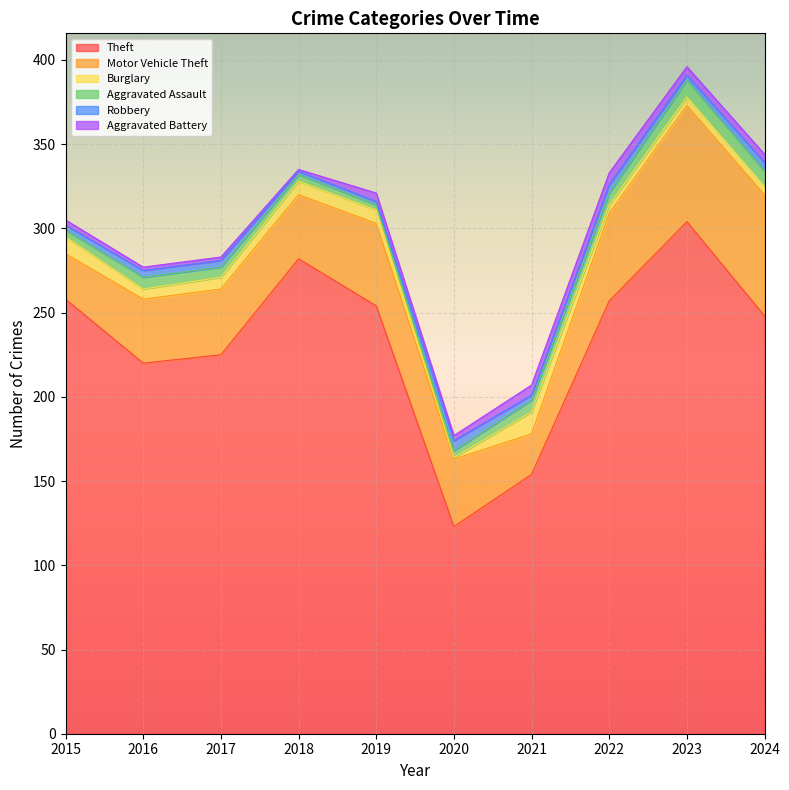

True or false: Robbery has more than 2 points higher than both neighbors.

False